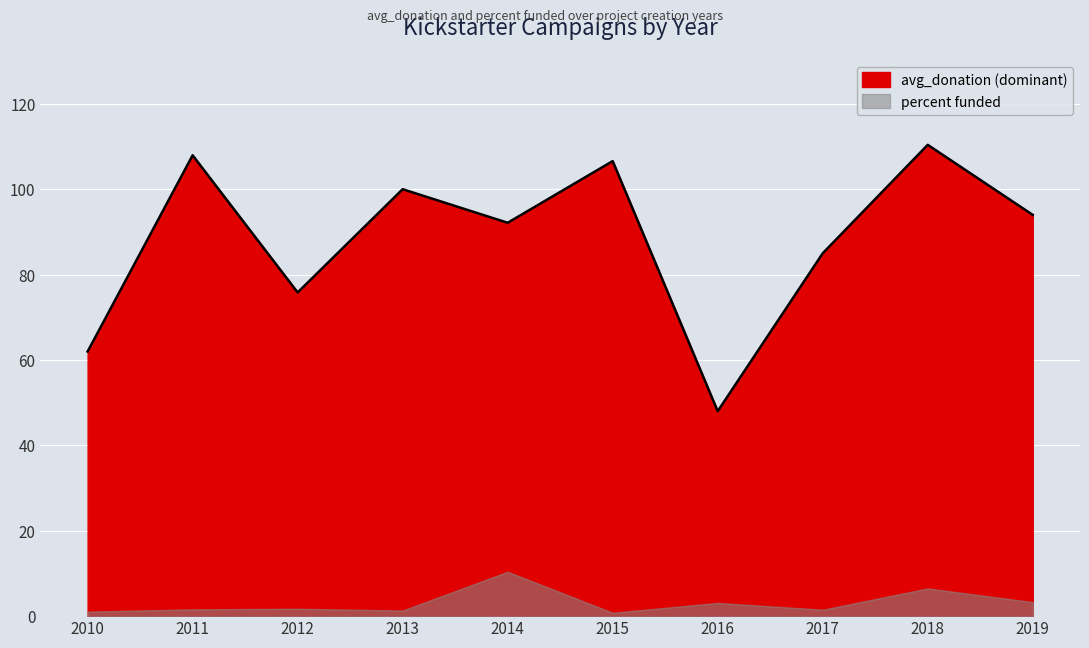

Which category has the lowest value across all series?

2016